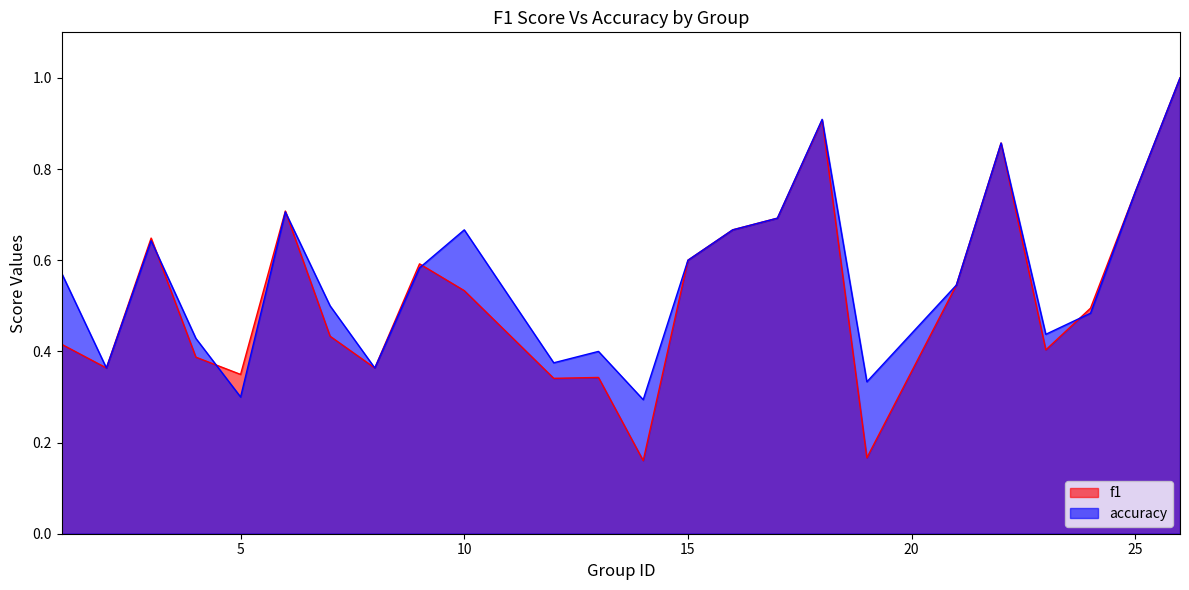

Is the value of f1 at 14 greater than the value of accuracy at 10?

No